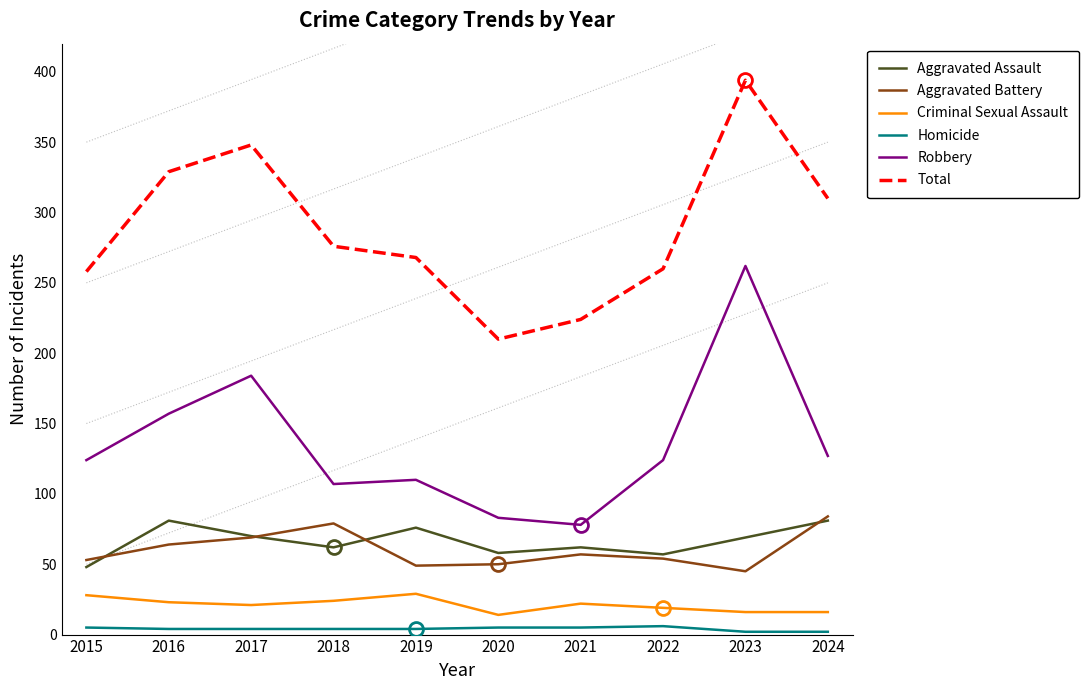

True or false: Robbery and Homicide cross at least once.

False